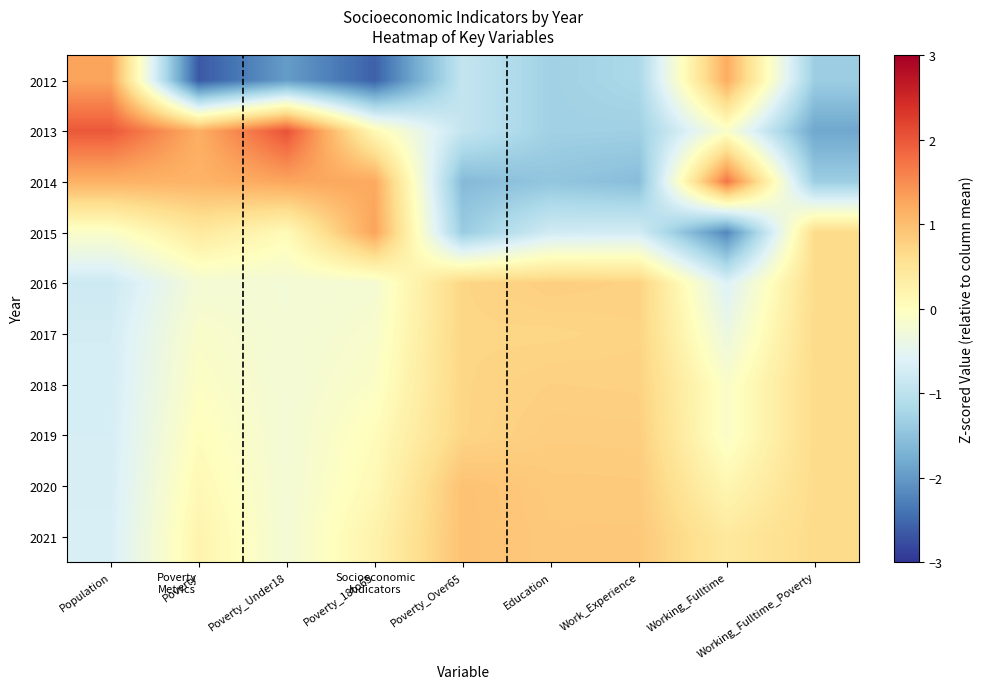

What is the minimum value shown in the chart?

-2.7